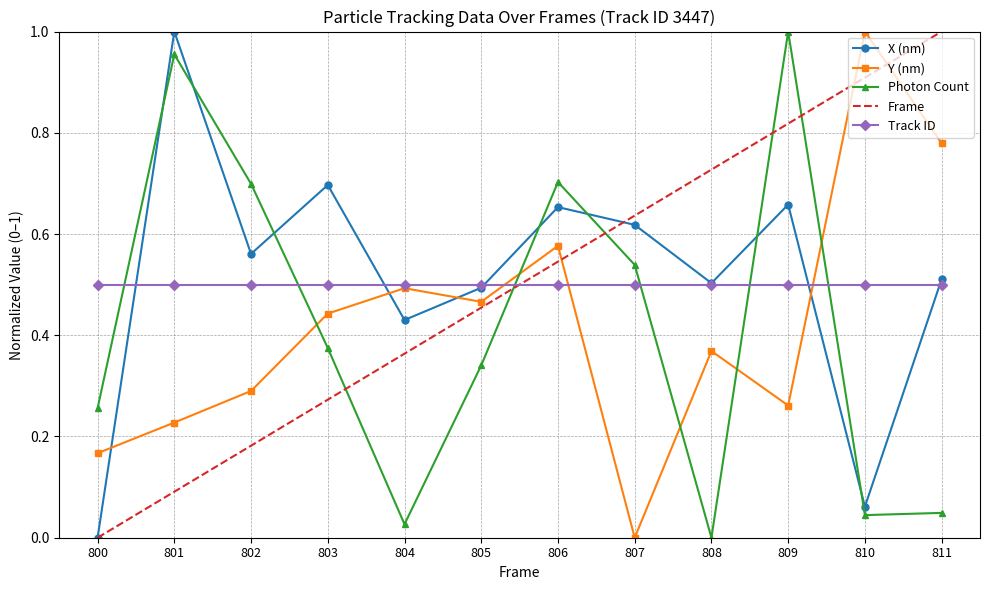

How many intersections are there between Photon Count and Y (nm)?

5